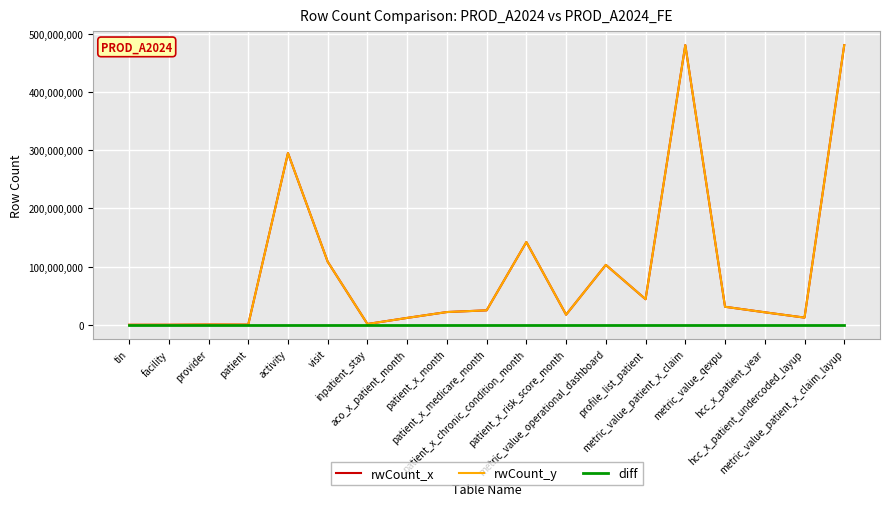

What is the label of the 9th point from the left?

patient_x_month